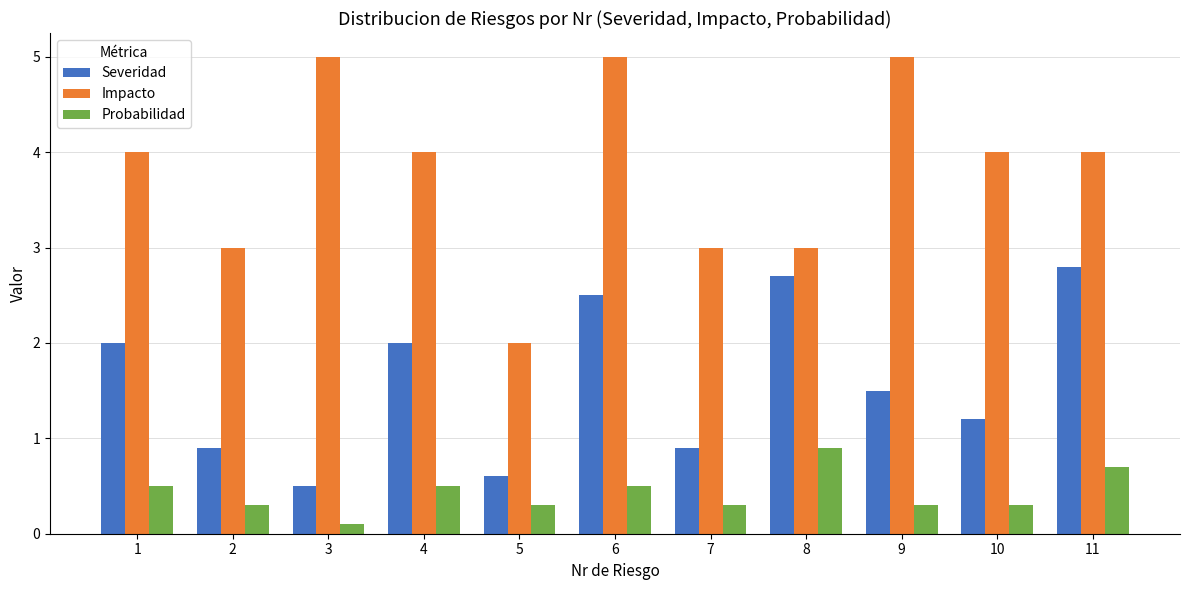

Reading right to left, transcribe all the data shown in this chart.

Severidad: 11=2.8	10=1.2	9=1.5	8=2.7	7=0.9	6=2.5	5=0.6	4=2.0	3=0.5	2=0.9	1=2.0
Impacto: 11=4.0	10=4.0	9=5.0	8=3.0	7=3.0	6=5.0	5=2.0	4=4.0	3=5.0	2=3.0	1=4.0
Probabilidad: 11=0.7	10=0.3	9=0.3	8=0.9	7=0.3	6=0.5	5=0.3	4=0.5	3=0.1	2=0.3	1=0.5